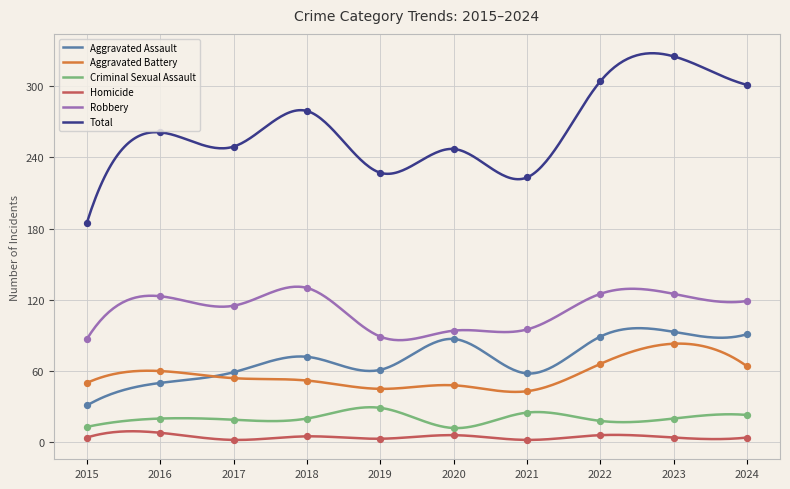

Which series has the largest total across all categories?

Total